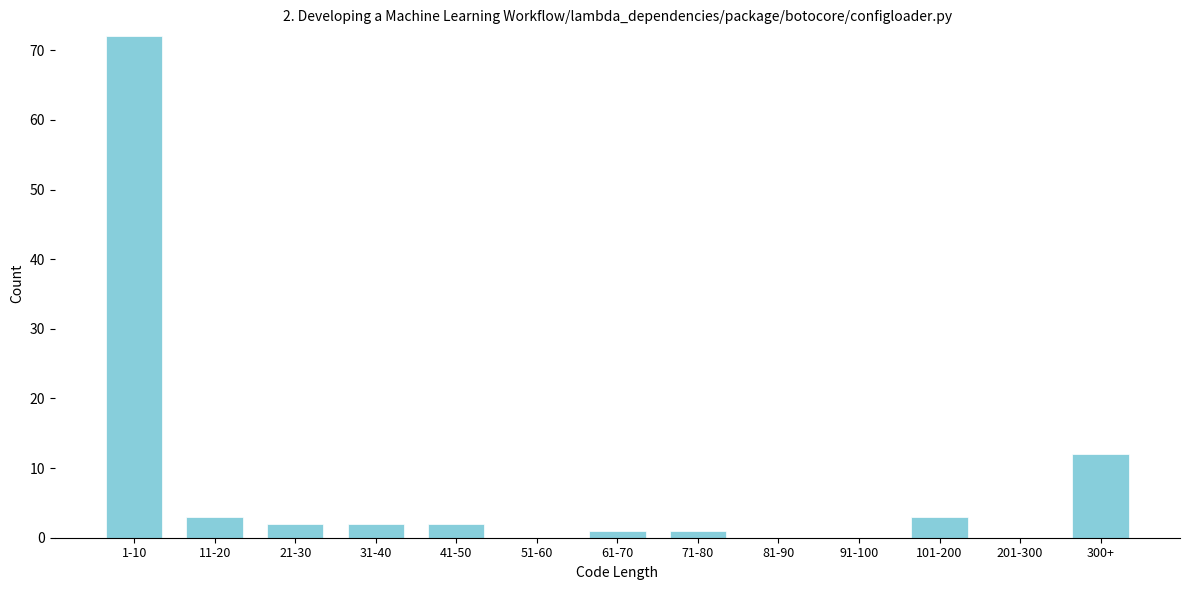

Reading right to left, list all the values displayed in this chart.

300+=12	201-300=0	101-200=3	91-100=0	81-90=0	71-80=1	61-70=1	51-60=0	41-50=2	31-40=2	21-30=2	11-20=3	1-10=72